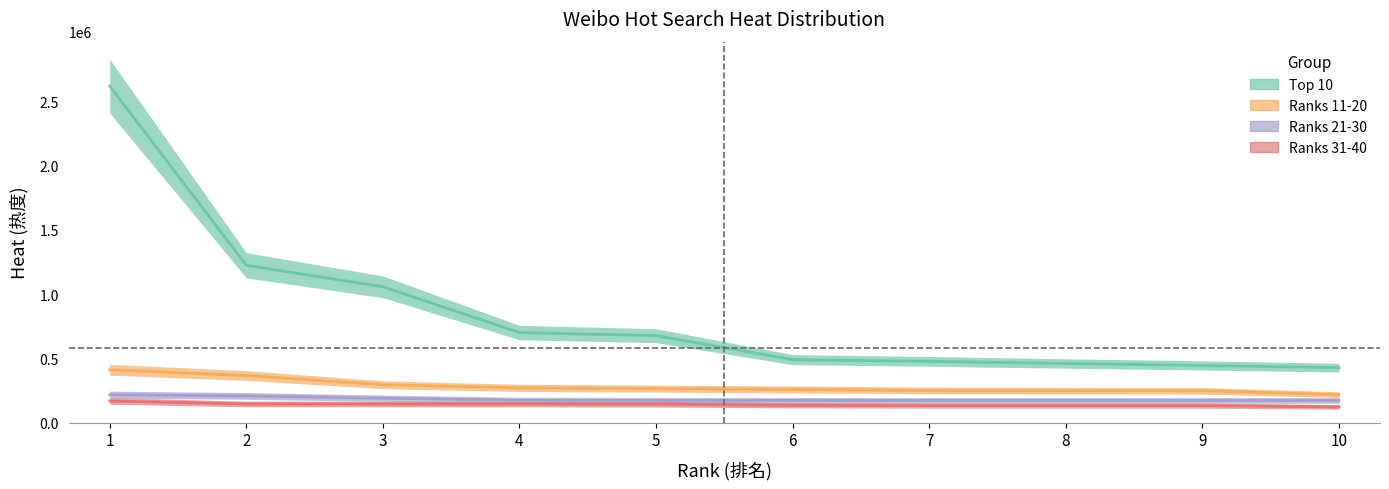

True or false: Top 10 has more than 1 points higher than both neighbors.

False